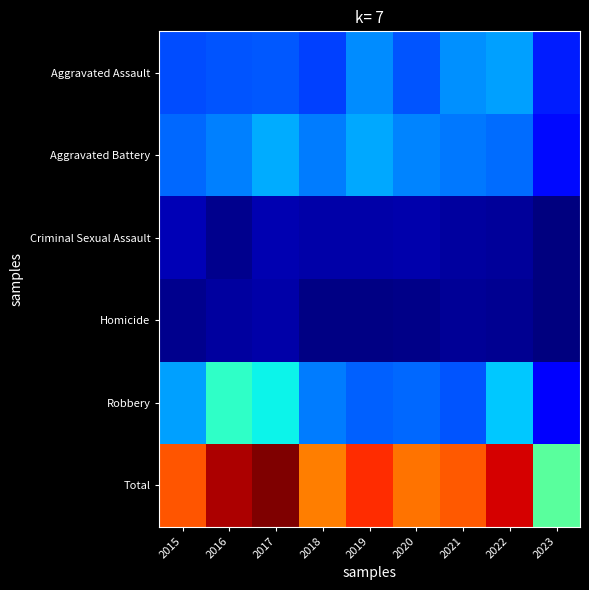

Reading right to left, list all the values displayed in this chart.

Aggravated Assault: 2023=59	2022=106	2021=101	2020=80	2019=99	2018=73	2017=81	2016=80	2015=77
Aggravated Battery: 2023=53	2022=88	2021=92	2020=96	2019=109	2018=93	2017=111	2016=95	2015=87
Criminal Sexual Assault: 2023=4	2022=13	2021=14	2020=19	2019=17	2018=18	2017=20	2016=9	2015=21
Homicide: 2023=4	2022=10	2021=12	2020=7	2019=6	2018=6	2017=17	2016=15	2015=9
Robbery: 2023=50	2022=120	2021=79	2020=86	2019=84	2018=94	2017=136	2016=151	2015=106
Total: 2023=170	2022=337	2021=298	2020=288	2019=315	2018=284	2017=365	2016=350	2015=300